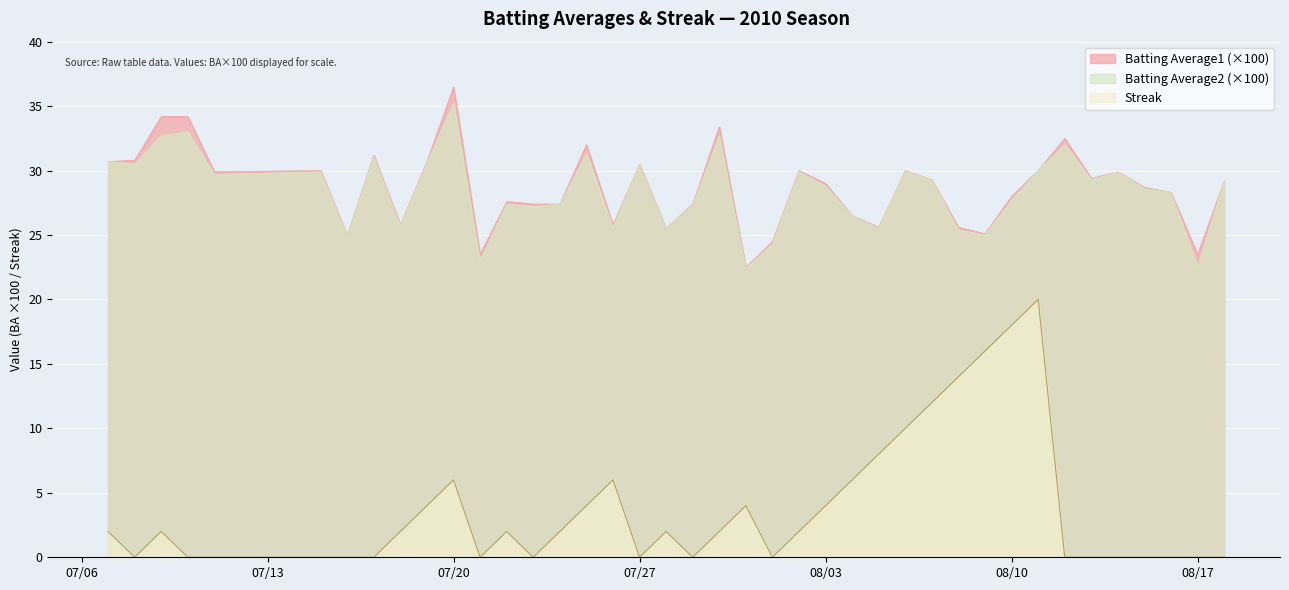

What is the average value of the Batting Average2 series?

28.4